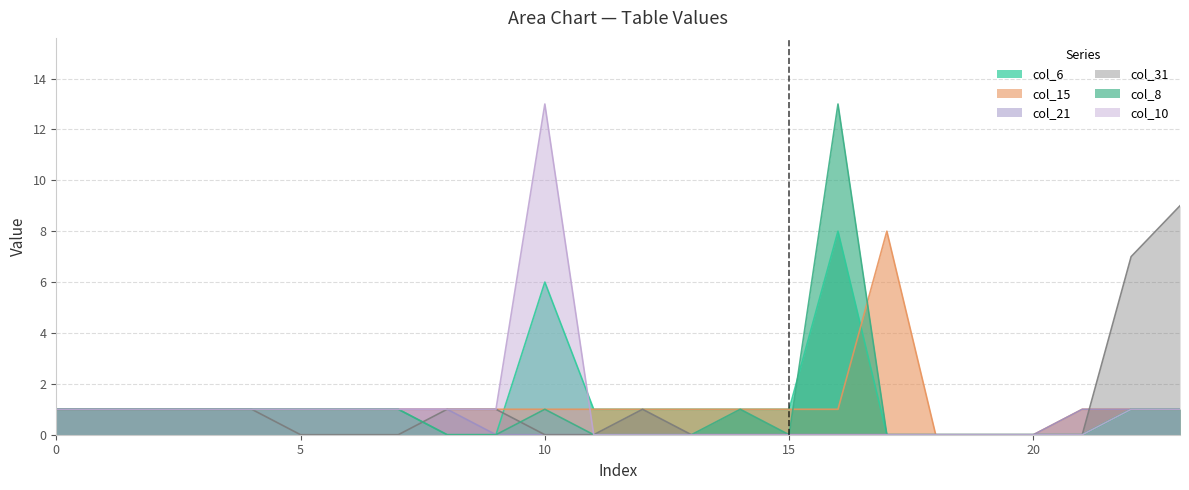

The col_21 series shows 0 at 16. True or false?

True